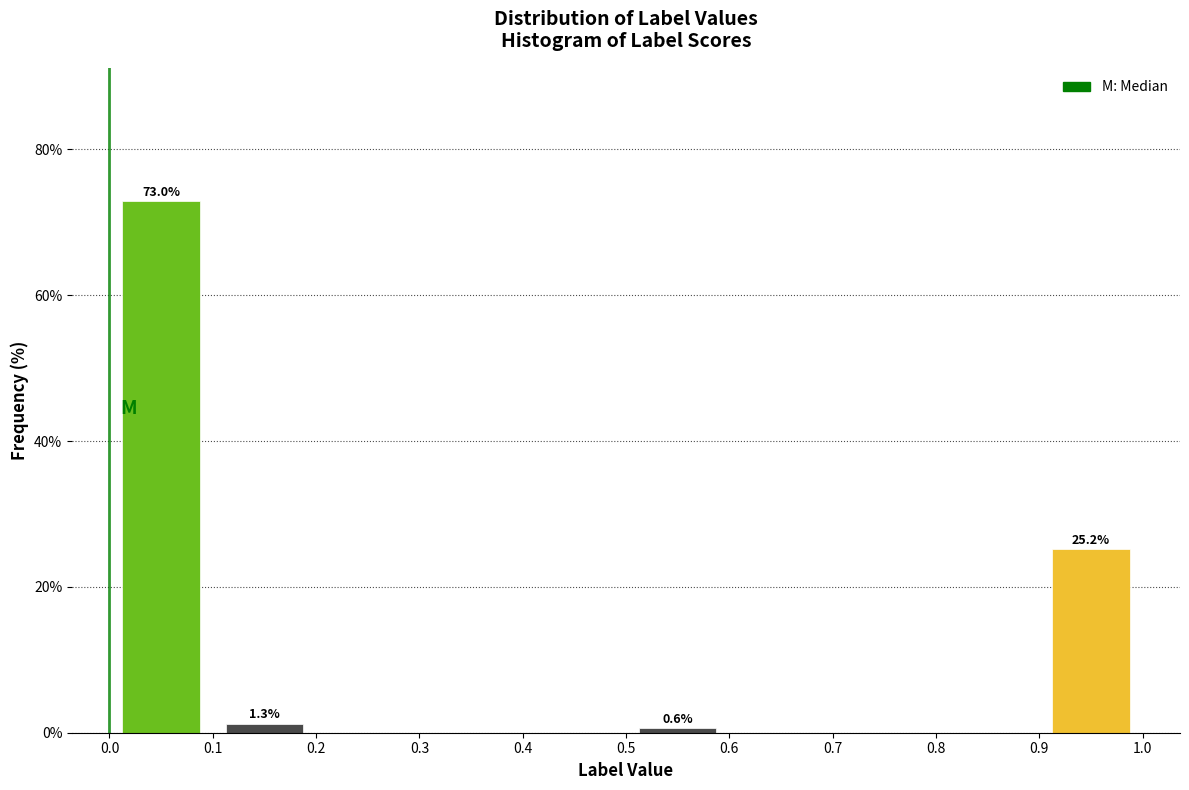

Over which range of the x-axis is the bar tallest?

0.0 to 0.1